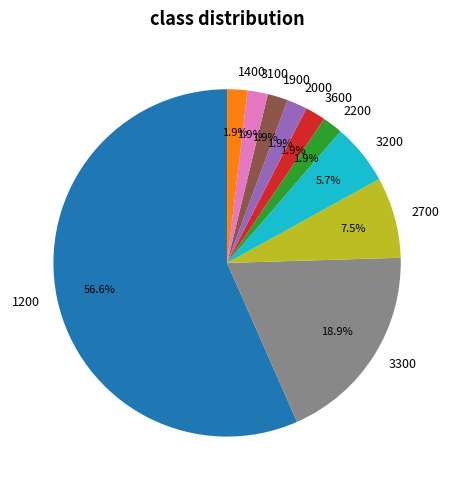

Approximately how many times larger is the value at 2000 compared to 3200?

0.3